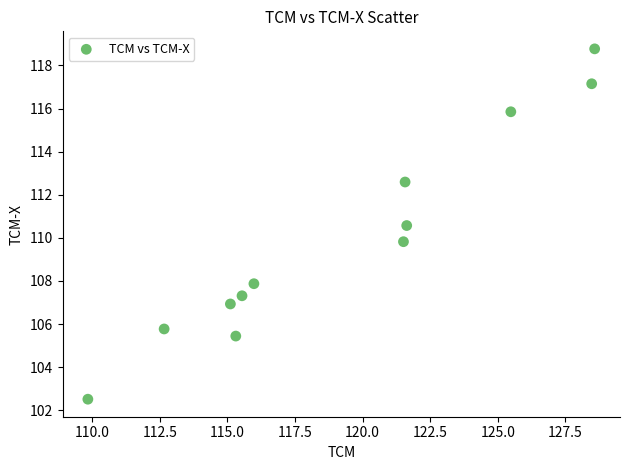

What Y value in the scatter plot is closest to 110?

109.8